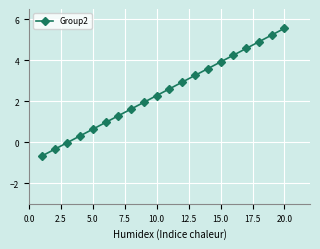

What is the average value?

2.4